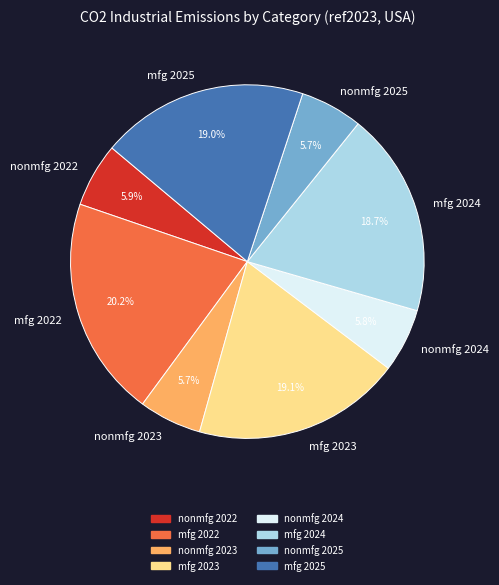

Does any single category account for the majority?

No